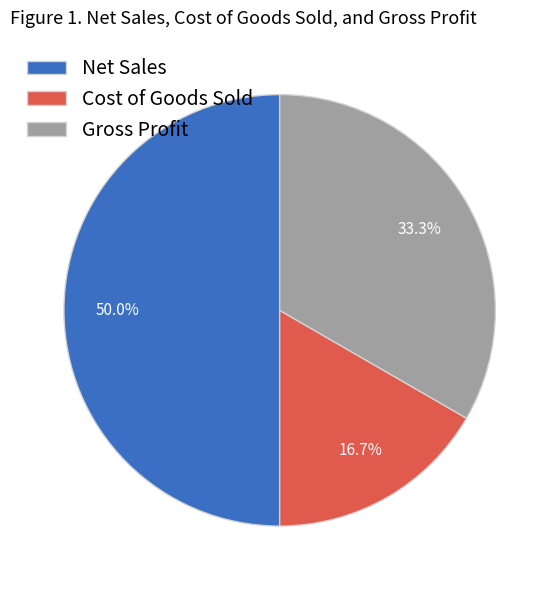

To the nearest percent, what is the difference between the largest and smallest slice percentages?

33%